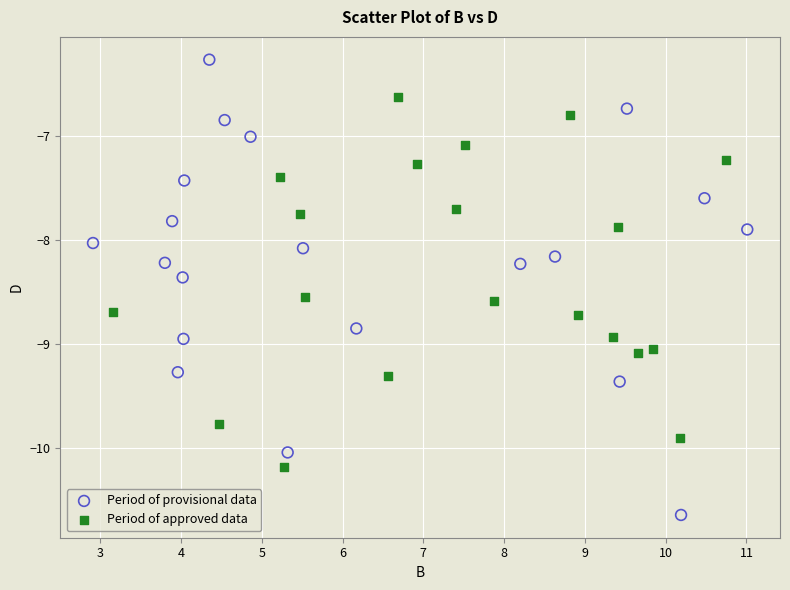

Which series contains the highest Y value?

Period of provisional data